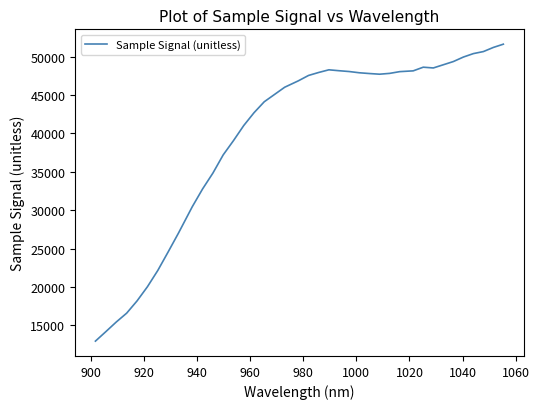

What is the maximum value shown in the chart?

51627